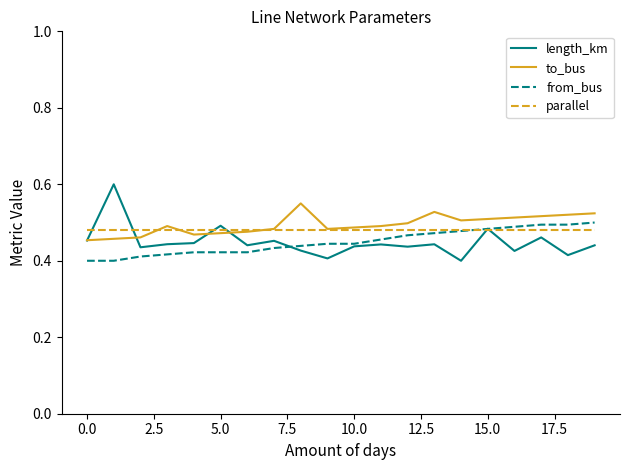

Which series has the largest range (max minus min)?

length_km